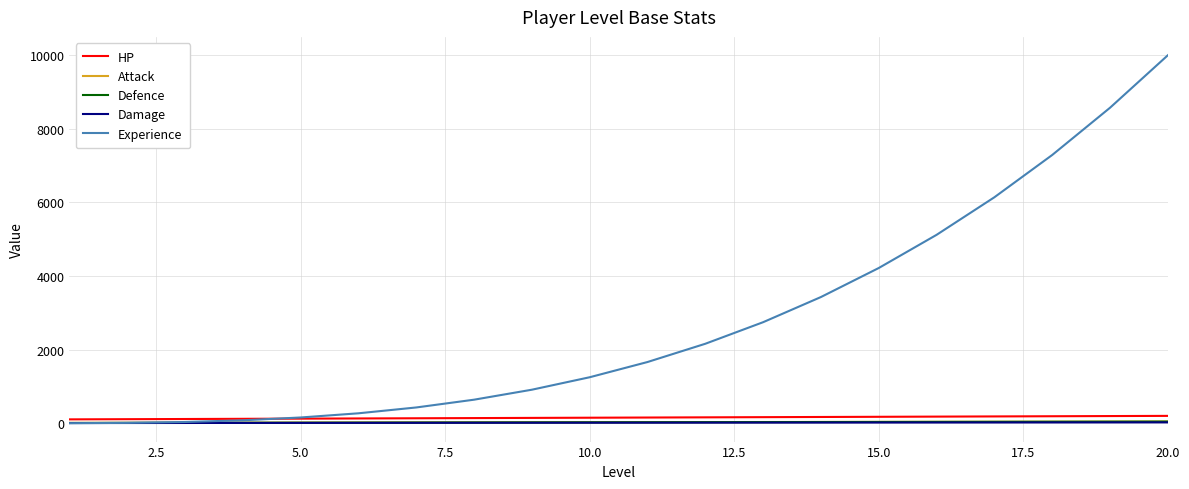

What is the difference between the maximum and second lowest values in the Damage series?

18.0